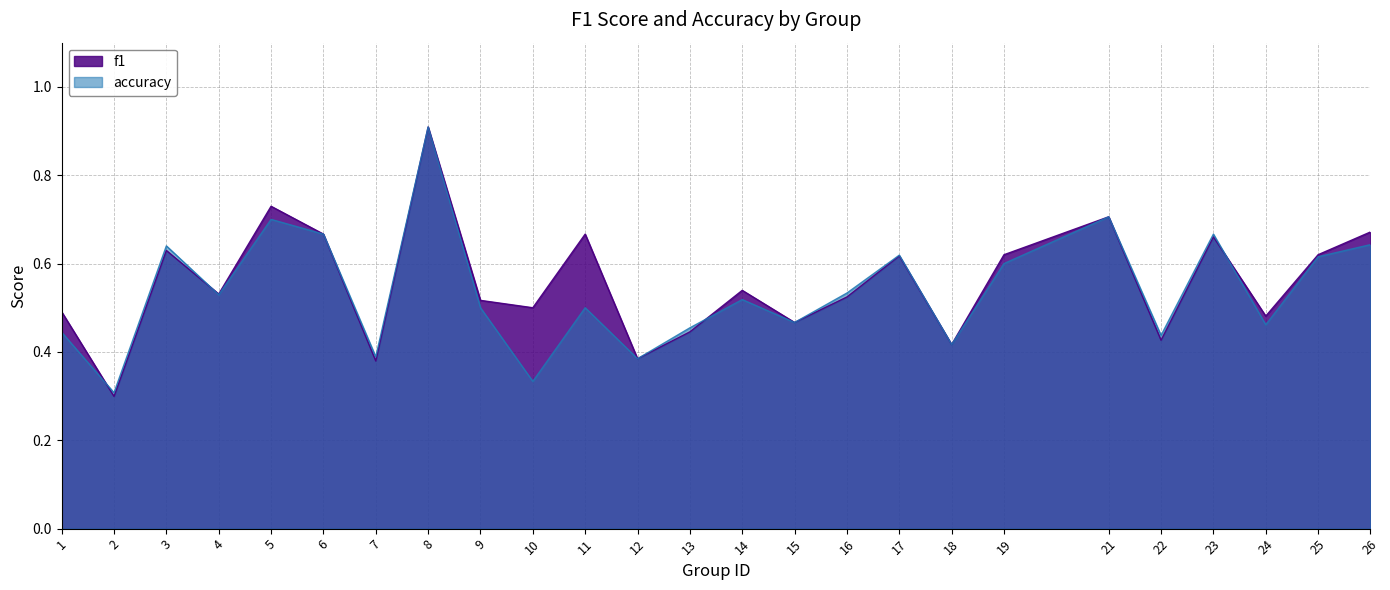

How many lines are shown in the chart?

2